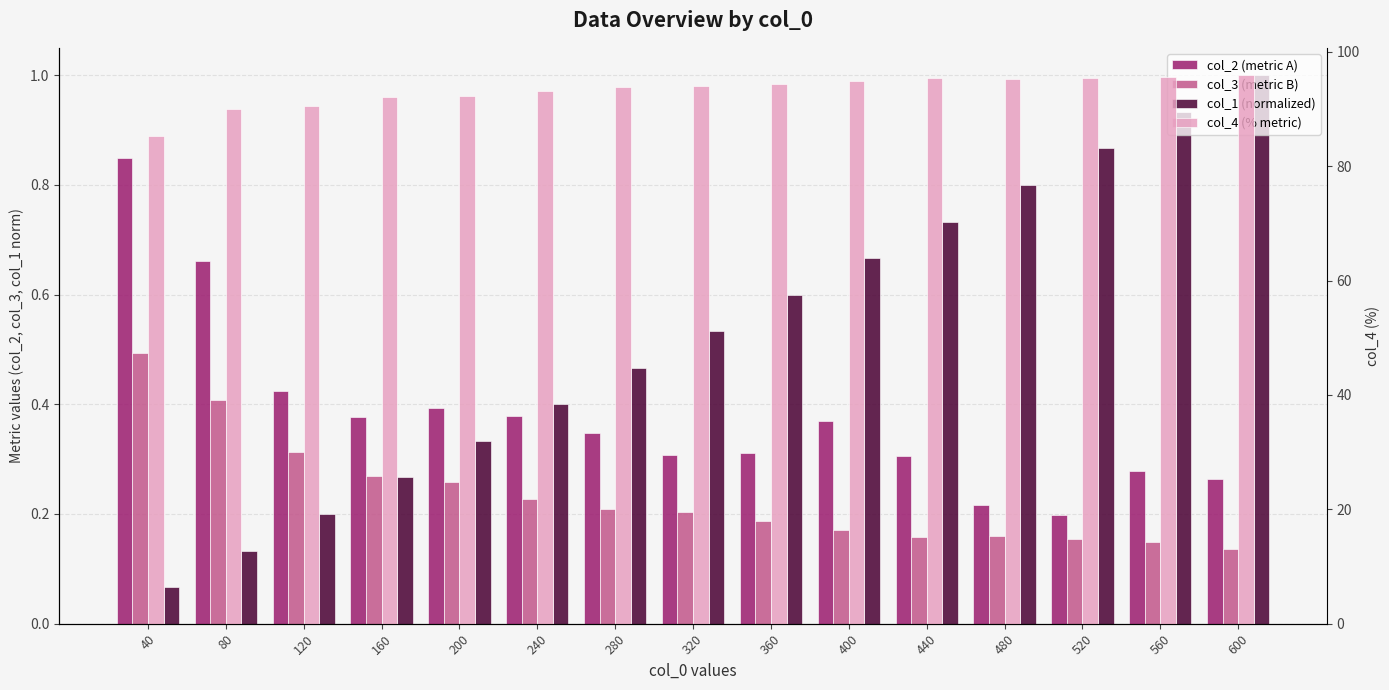

Reading left to right, transcribe all the data shown in this chart.

col_2 (metric A): 0.8	0.7	0.4	0.4	0.4	0.4	0.3	0.3	0.3	0.4	0.3	0.2	0.2	0.3	0.3
col_3 (metric B): 0.5	0.4	0.3	0.3	0.3	0.2	0.2	0.2	0.2	0.2	0.2	0.2	0.2	0.1	0.1
col_1 (normalized): 0.1	0.1	0.2	0.3	0.3	0.4	0.5	0.5	0.6	0.7	0.7	0.8	0.9	0.9	1.0
col_4 (% metric): 85.3	90.0	90.6	92.2	92.2	93.1	93.8	94.1	94.3	95.0	95.4	95.2	95.4	95.7	95.9